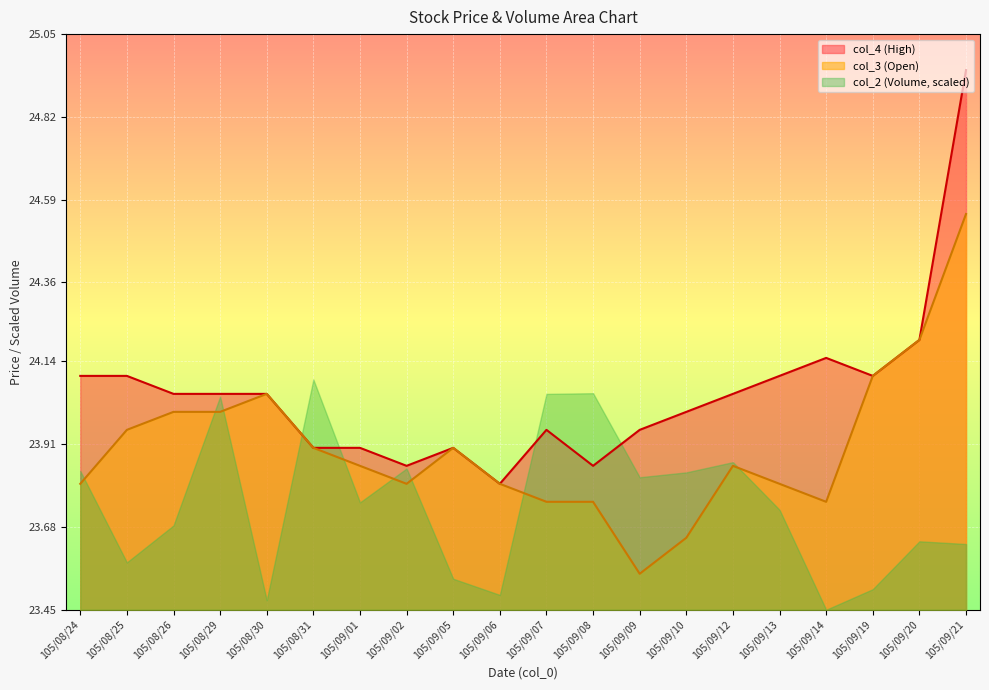

True or false: col_3 and col_4 cross at least once.

False